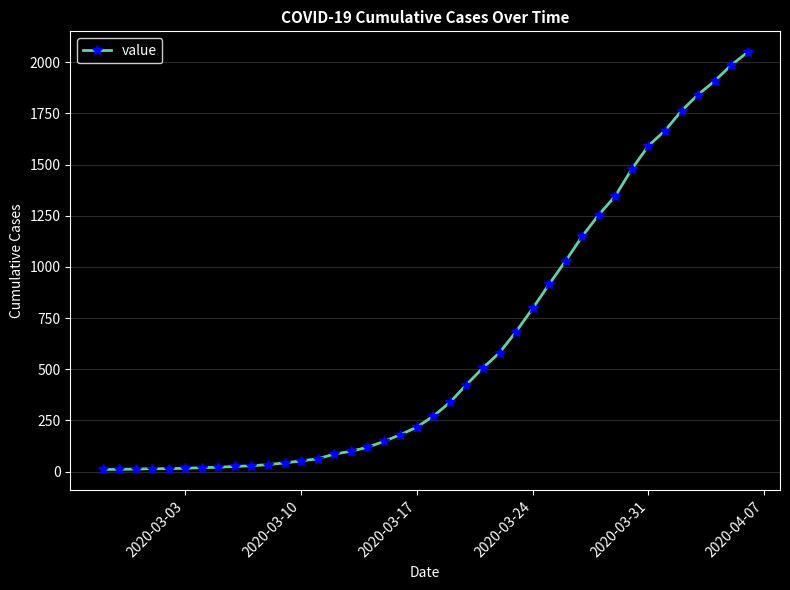

What is the average value?

620